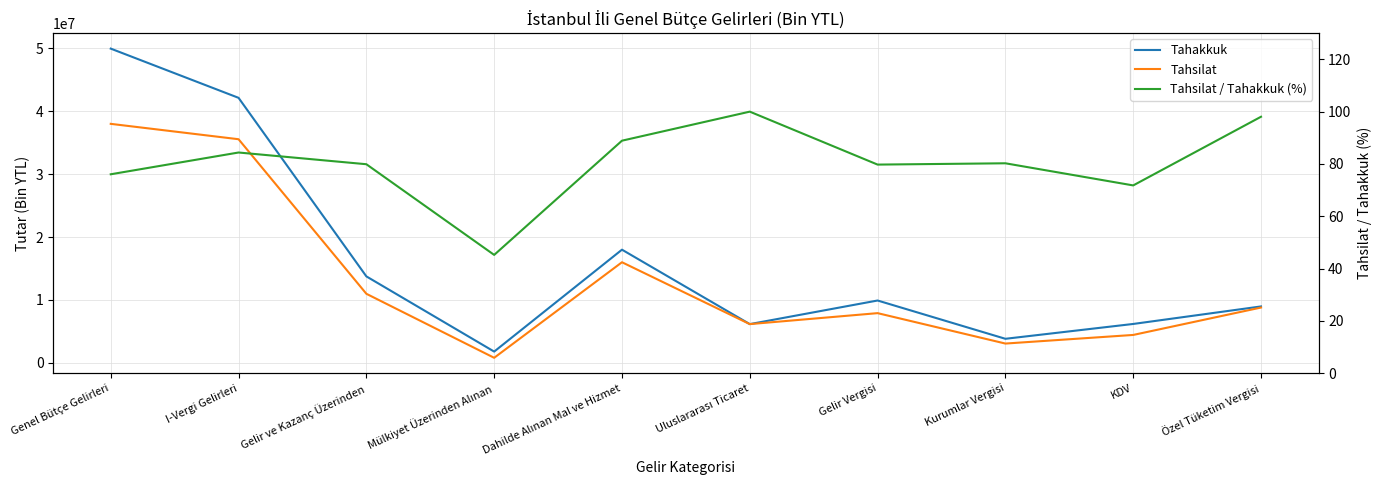

True or false: Tahsilat / Tahakkuk (%) and Tahakkuk cross at least once.

False